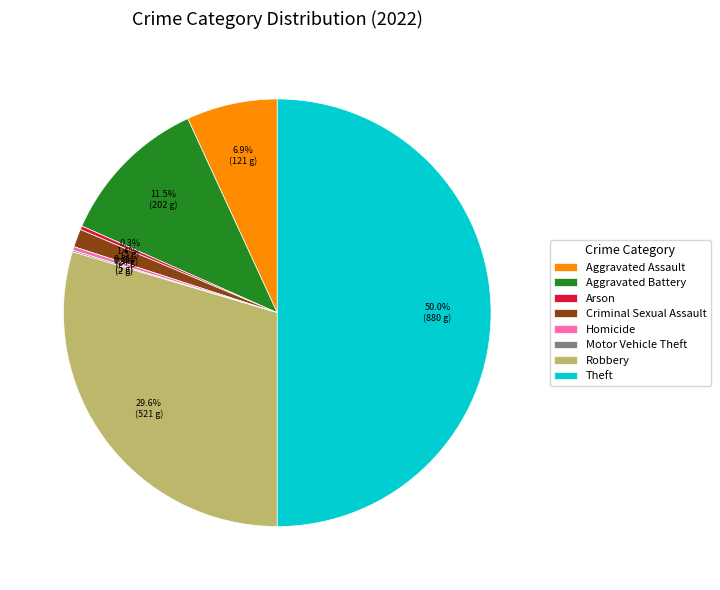

To the nearest percent, what is the difference between the largest and smallest slice percentages?

50%